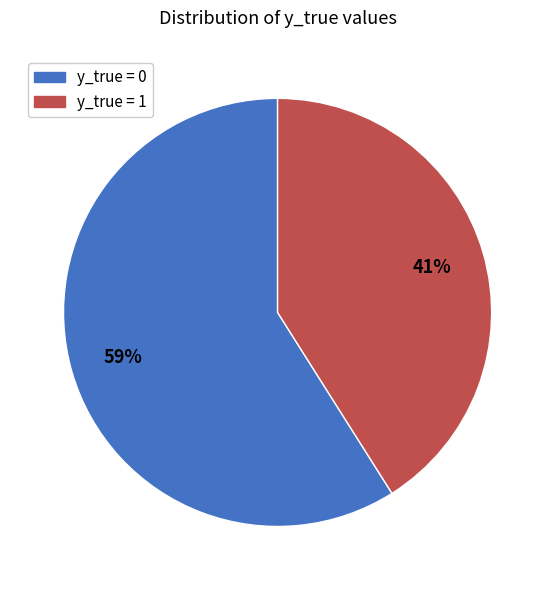

How many slices are in this pie chart?

2